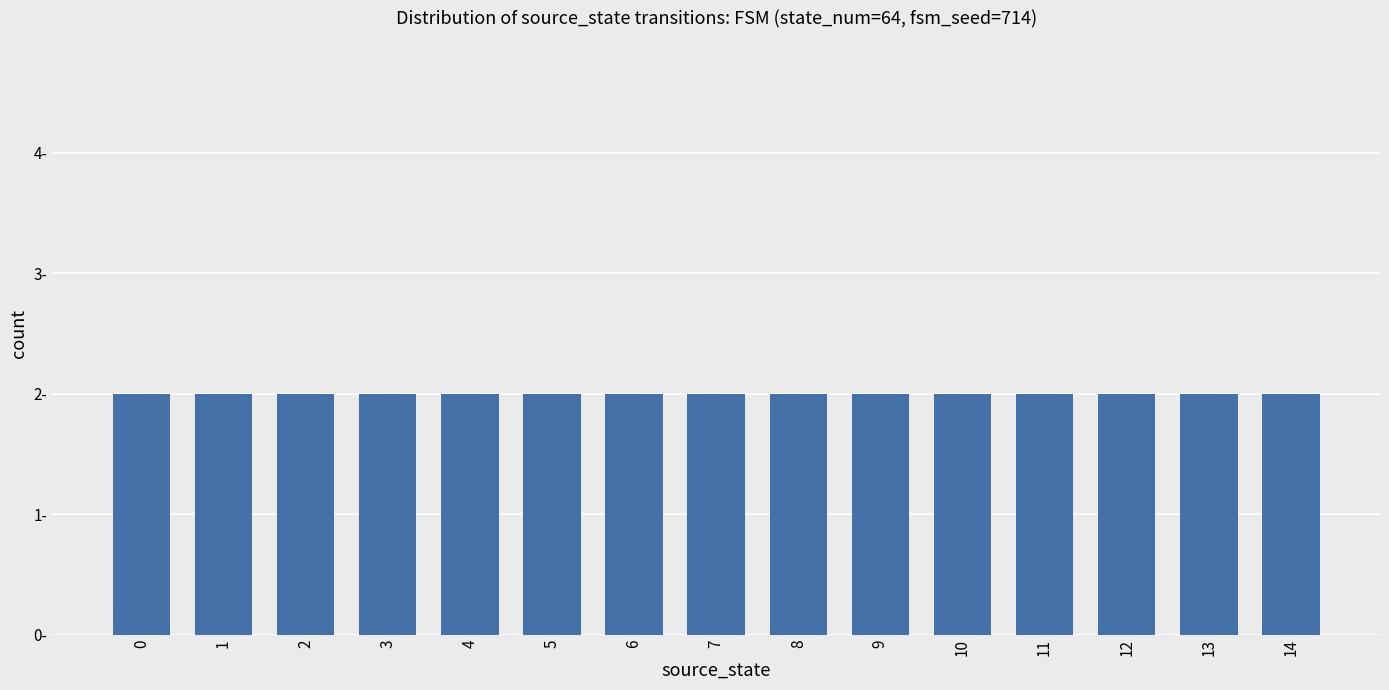

Rank the categories by value from lowest to highest.

state 14, state 9, state 10, state 11, state 12, state 13, state 4, state 5, state 6, state 7, state 8, state 0, state 1, state 2, state 3